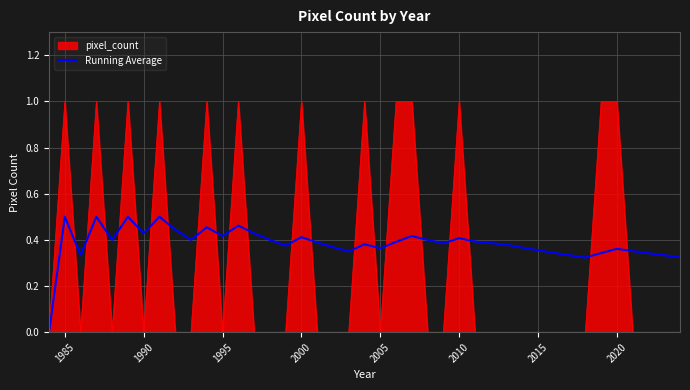

How many lines are shown in the chart?

2